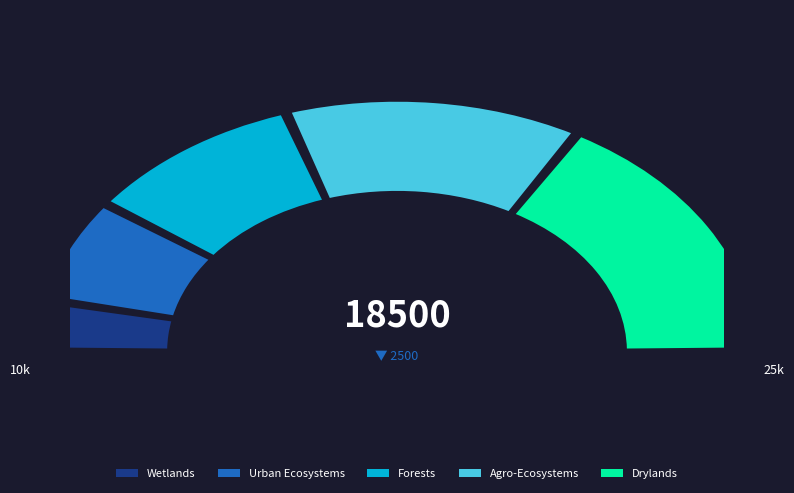

The Urban Ecosystems slice represents 13% of the pie. True or false?

True